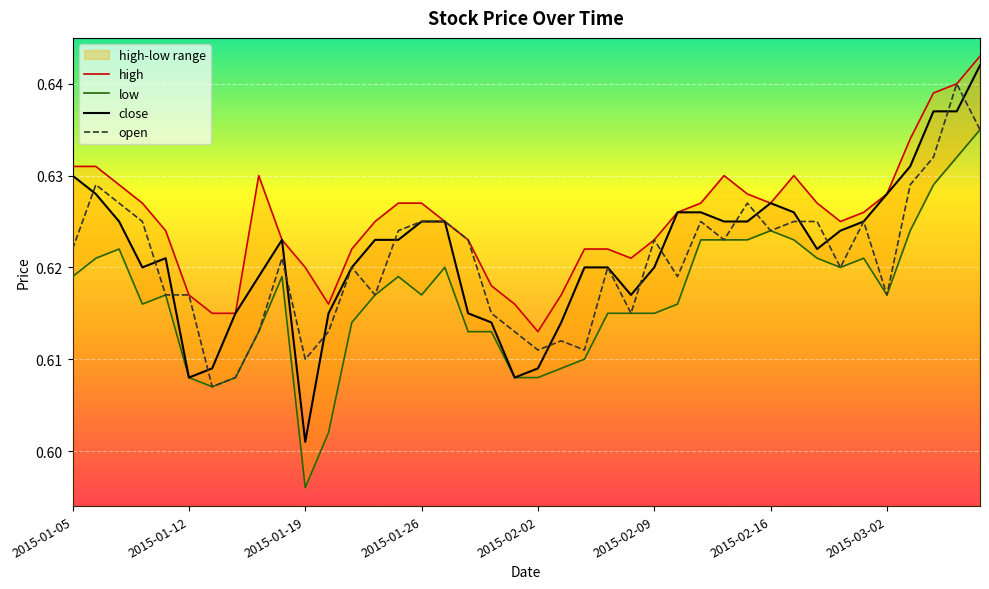

What is the maximum value shown in the chart?

0.6